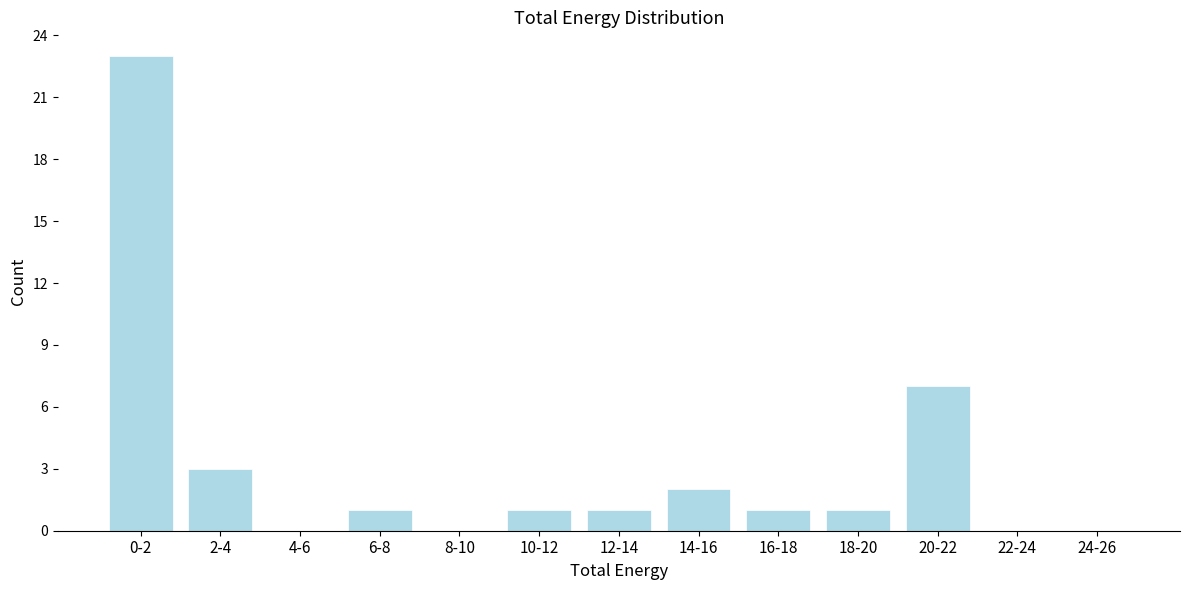

Reading right to left, transcribe all the data shown in this chart.

24-26=0	22-24=0	20-22=7	18-20=1	16-18=1	14-16=2	12-14=1	10-12=1	8-10=0	6-8=1	4-6=0	2-4=3	0-2=23